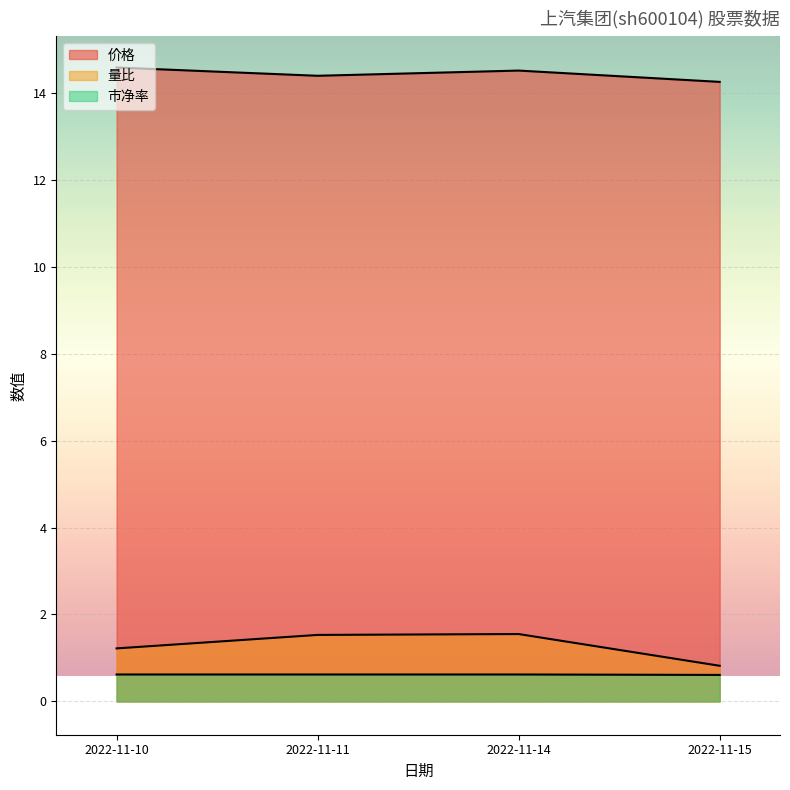

The 量比 series shows 1.6 at 2022-11-14. True or false?

True